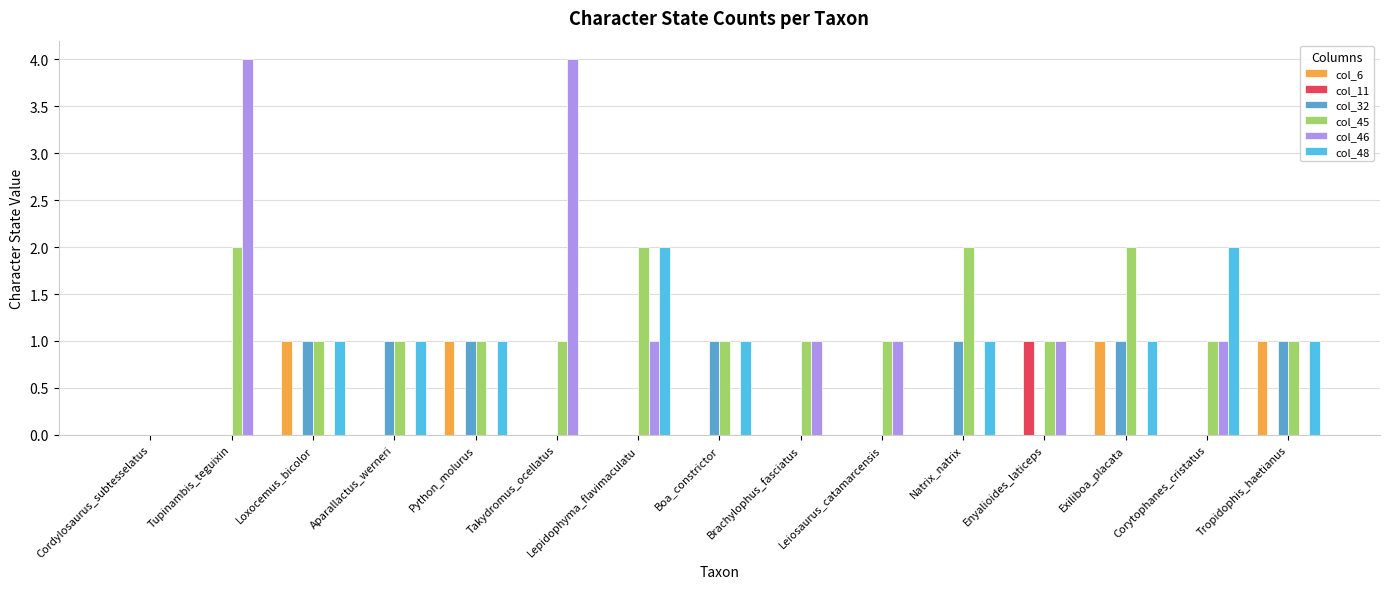

Between Python_molurus and Exiliboa_placata, which series saw the biggest shift?

col_45